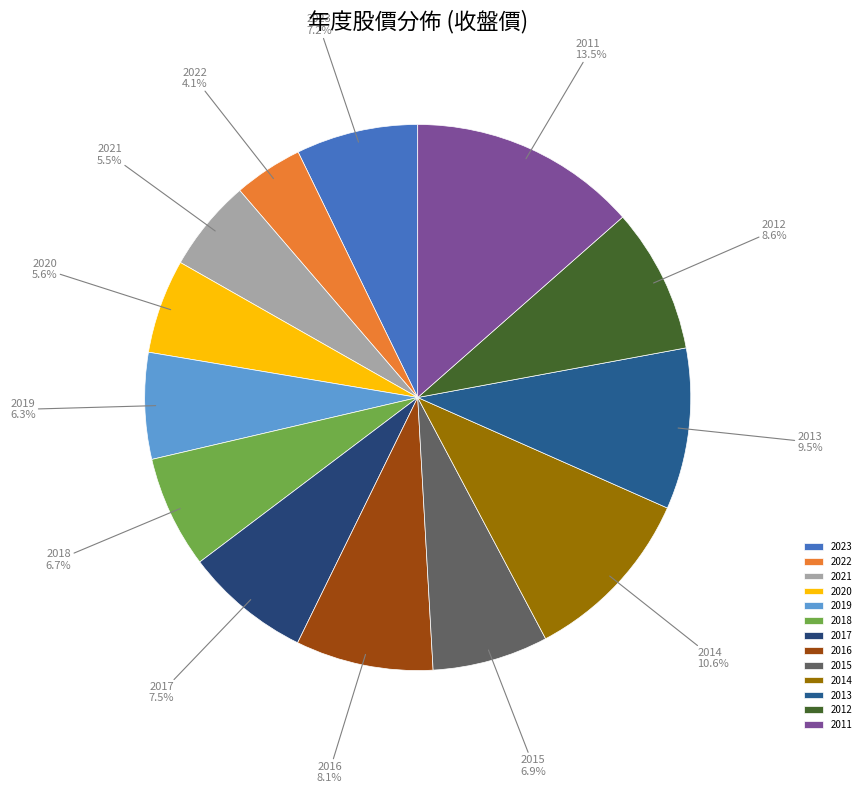

Is 2013 the majority of the pie?

No